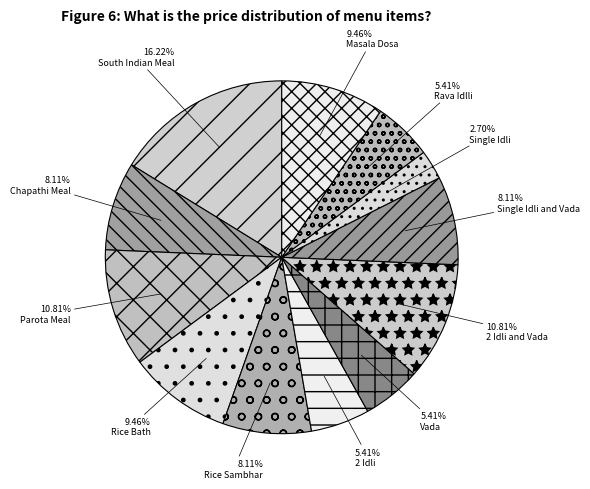

To the nearest percent, what is the average slice percentage?

8%